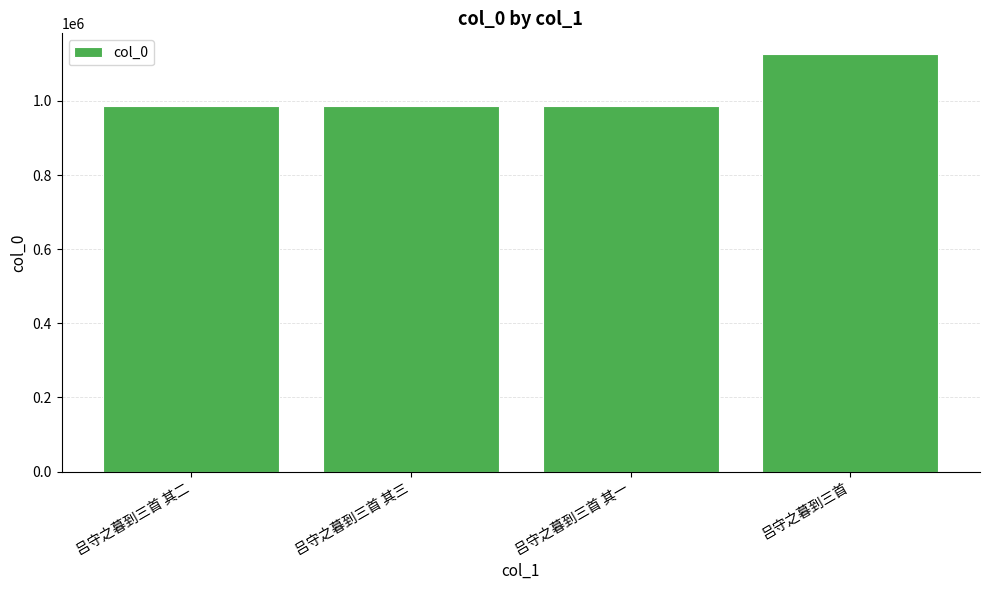

Is it true that the value at 吕守之暮到三首 其一 is 985618?

True